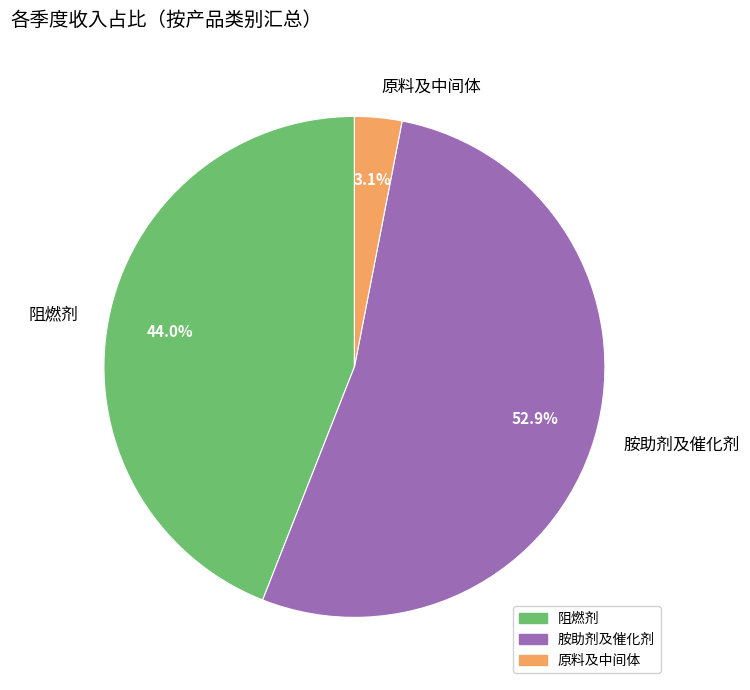

What is the ratio of the value at 胺助剂及催化剂 to the value at 阻燃剂?

1.2